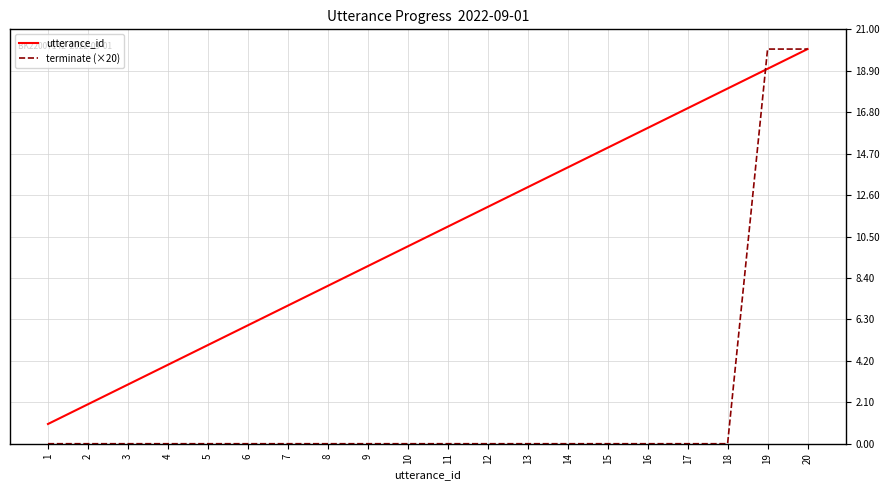

Between which two adjacent categories do terminate (×20) and utterance_id first intersect?

18 and 19